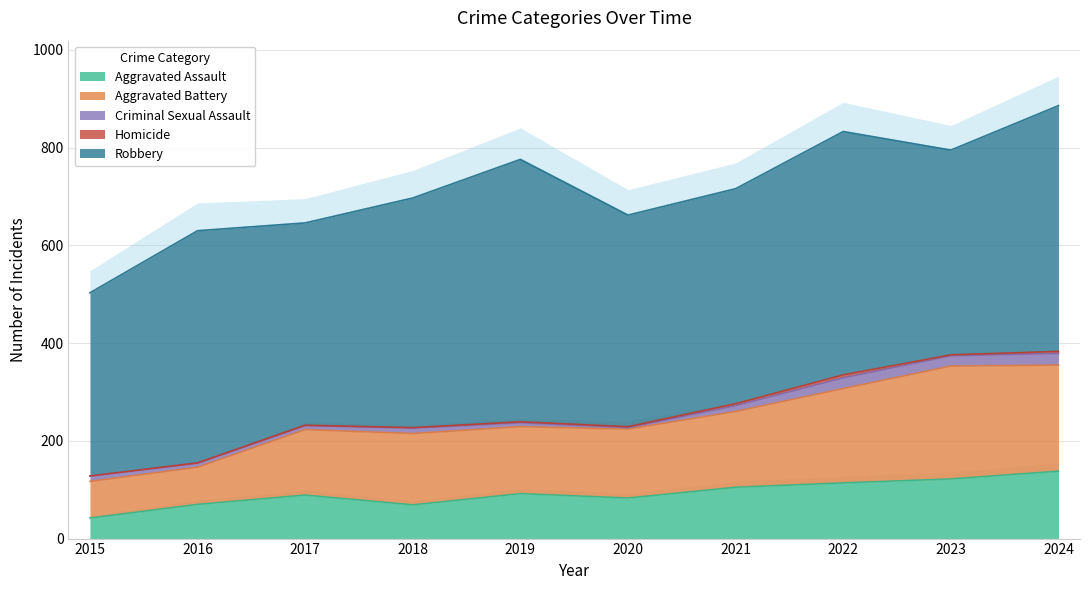

What is the value of the Robbery point at the 1st from the left?

375